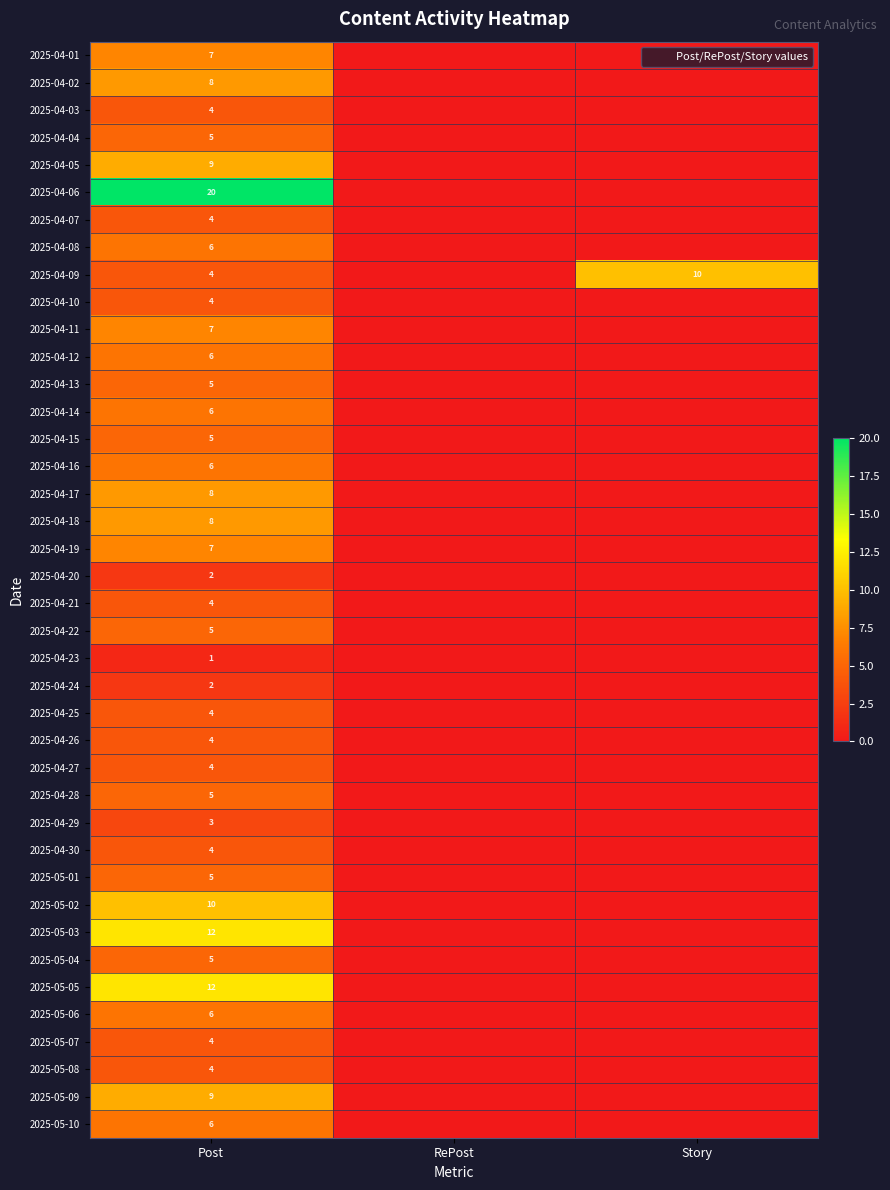

The 2025-05-04 series shows 0 at Story. True or false?

True